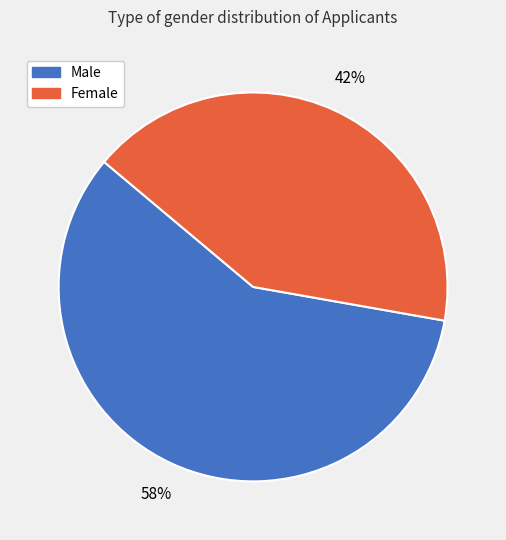

Is there any slice that represents more than half of the pie?

Yes